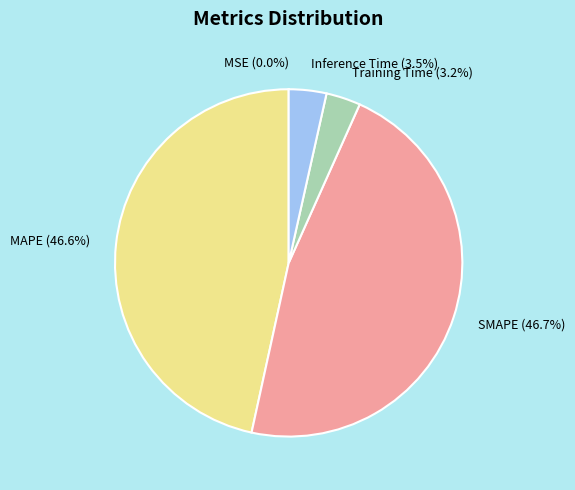

To the nearest percent, what is the combined percentage of MAPE and Training Time?

50%